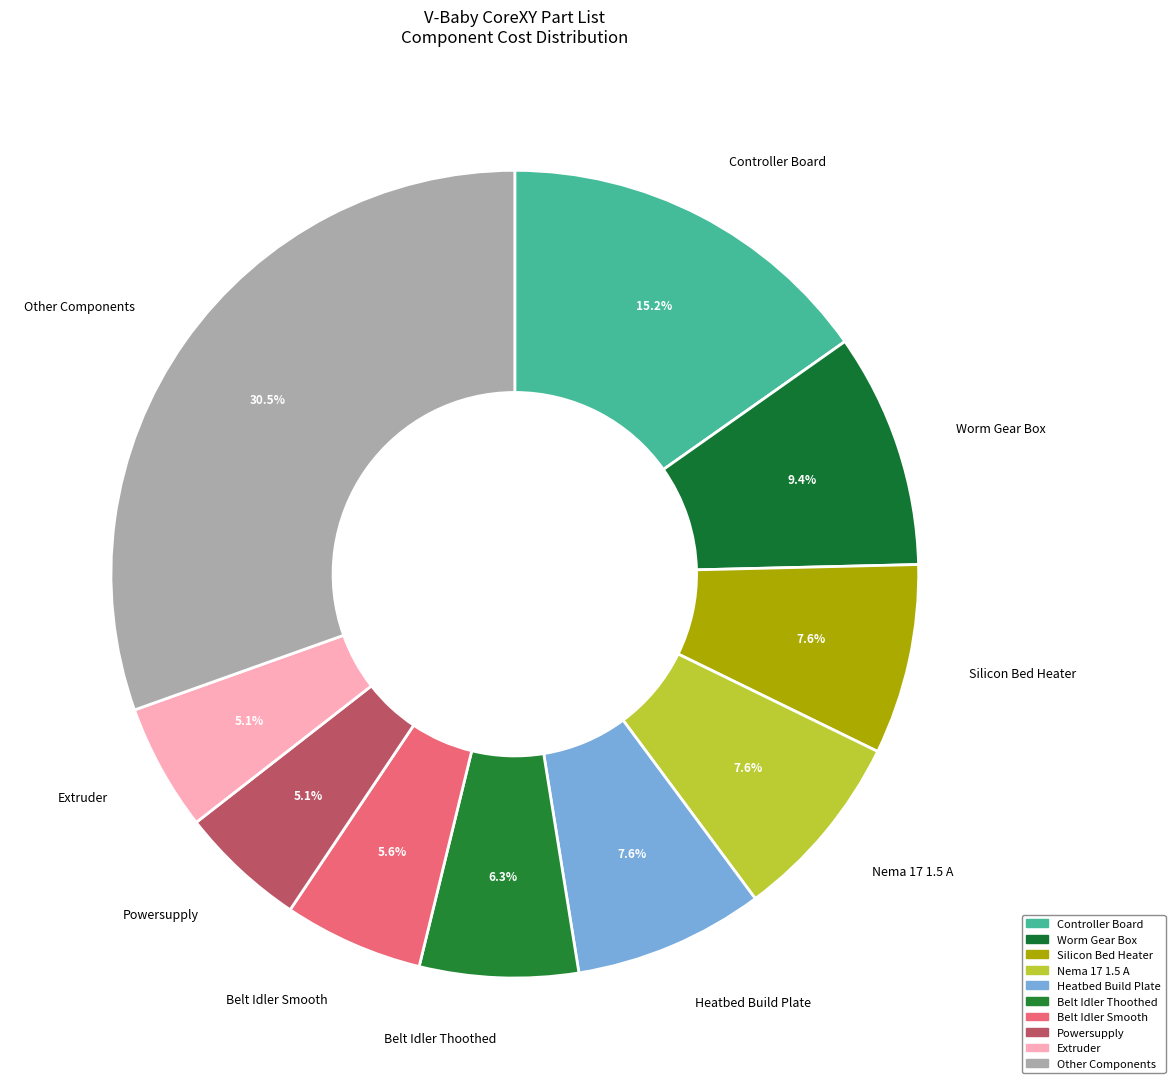

Count the number of slices in the pie.

10